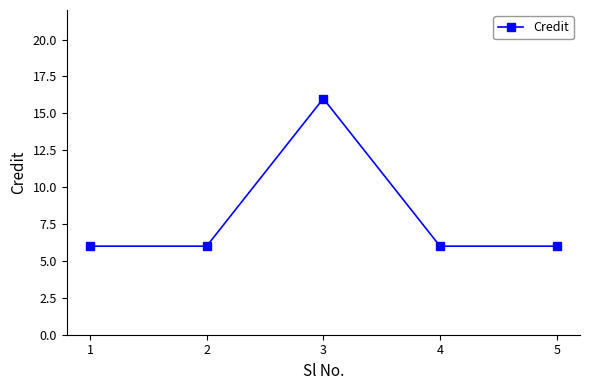

Reading left to right, transcribe all the data shown in this chart.

6	6	16	6	6